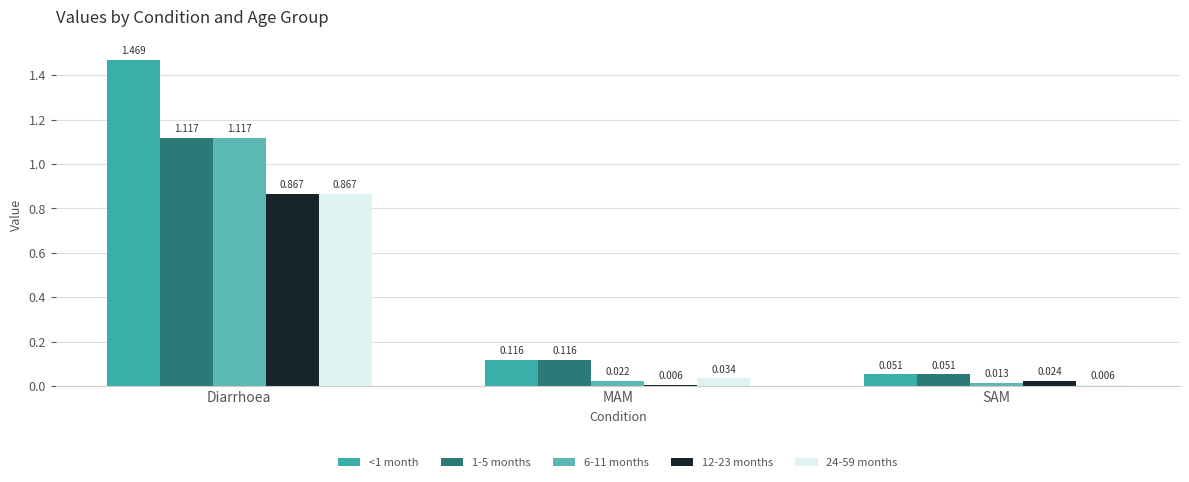

True or false: <1 month has a value of 0.3 at Diarrhoea.

False